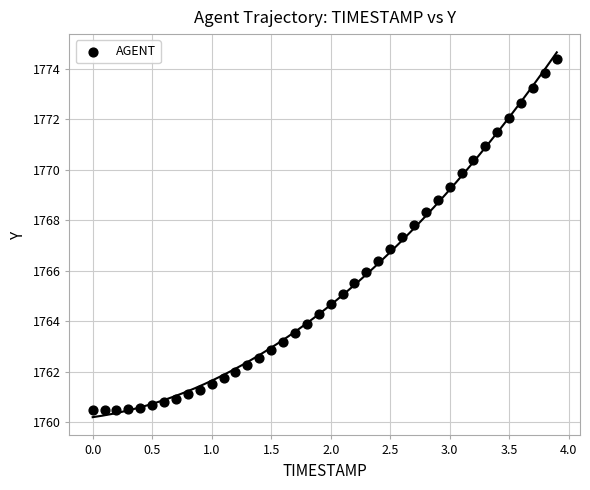

What is the range of Y values (max minus min)?

13.9